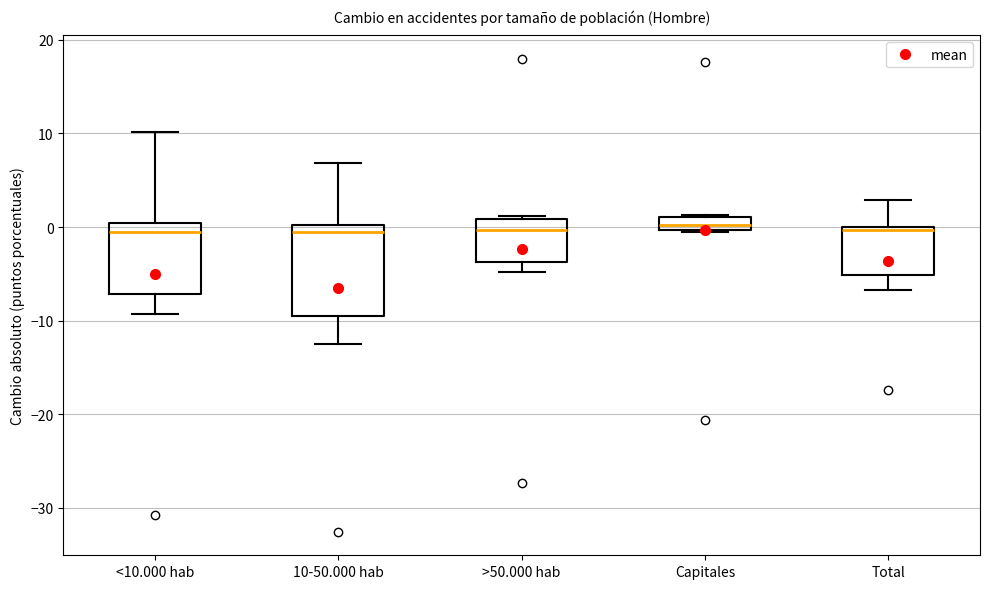

Comparing the boxes themselves (not the whiskers), which one is the tallest?

10-50.000 hab